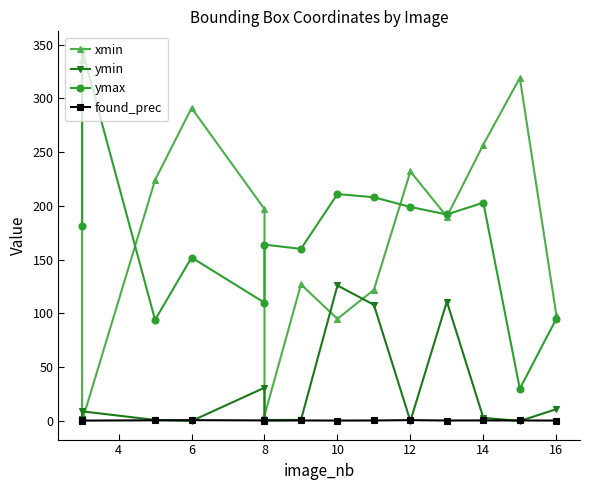

What are all the series names shown in the legend?

xmin, ymin, ymax, found_prec